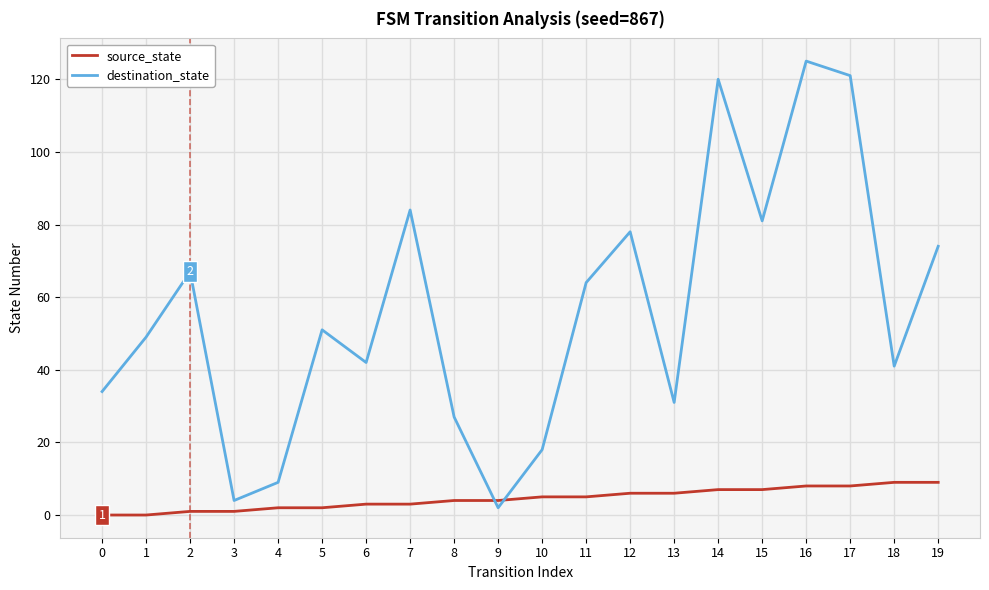

Rank the series by their maximum value, from lowest to highest.

source_state, destination_state